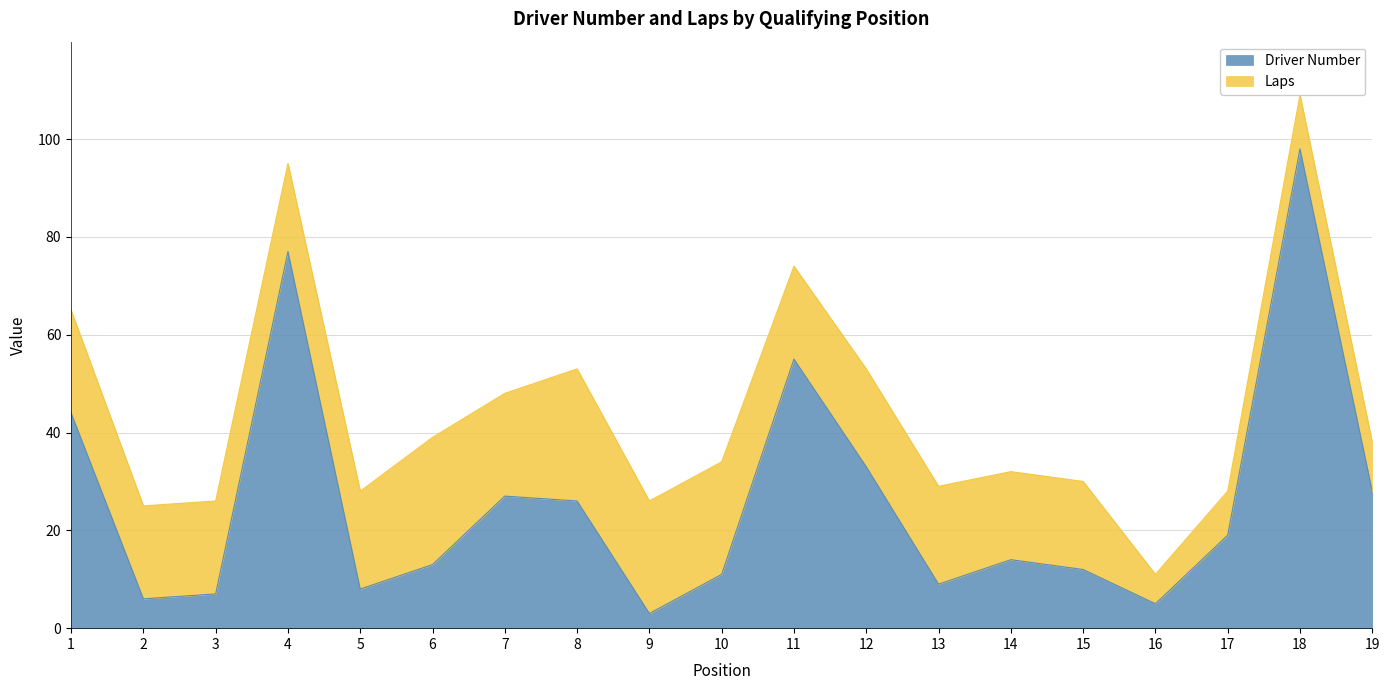

Read the value at 10, to the nearest 10.

10